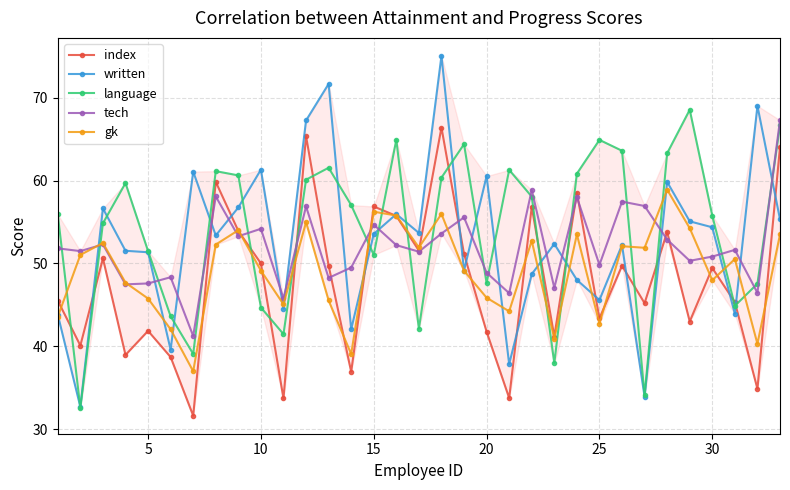

At how many categories does at least one series exceed 42?

33